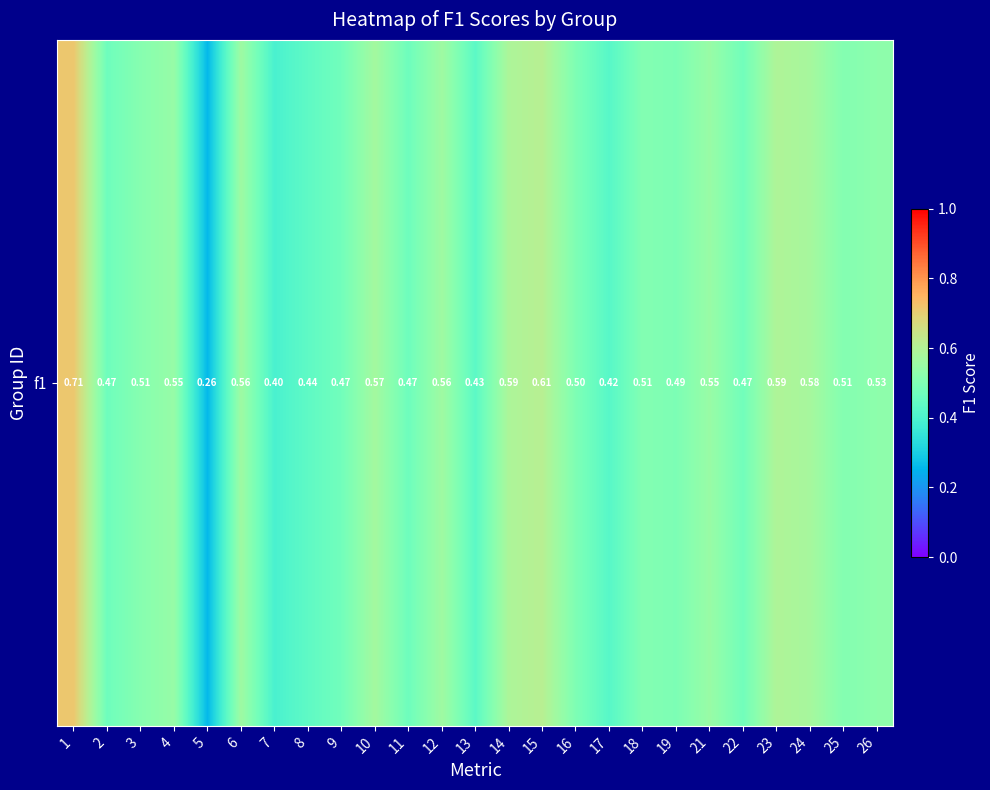

How many data points does each series have?

25